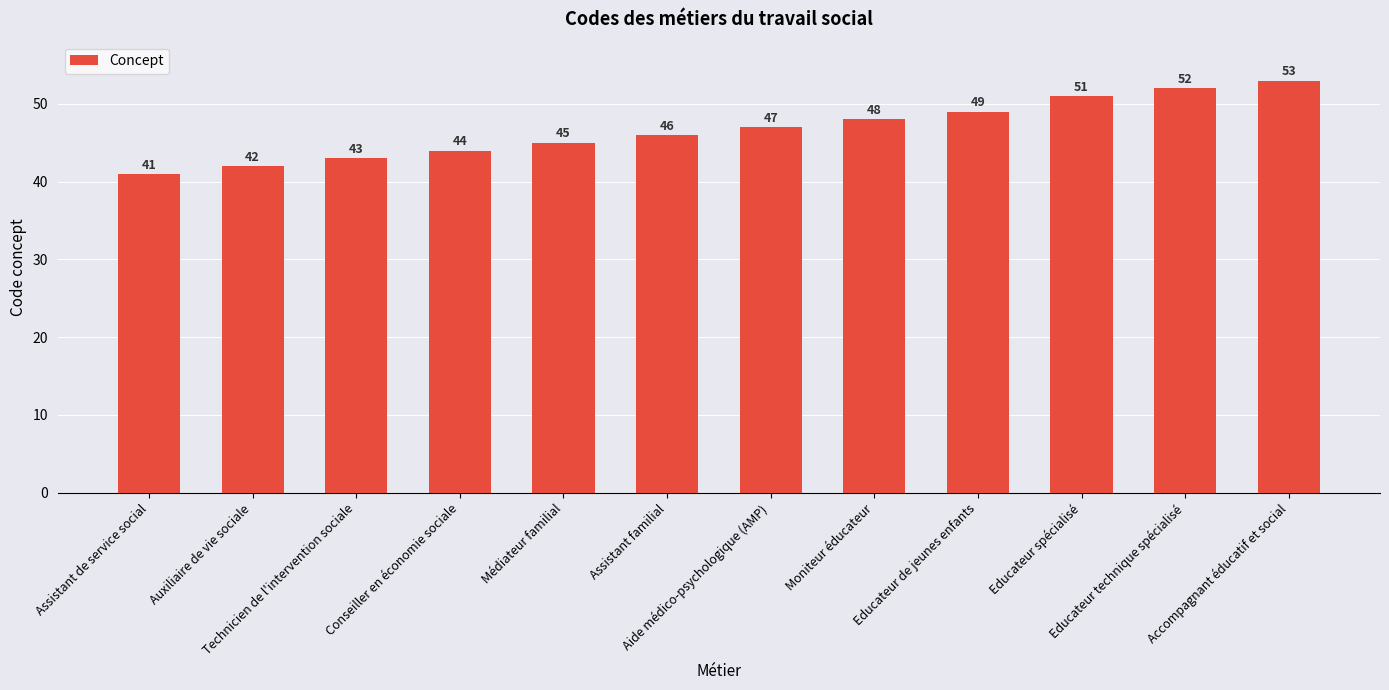

What is the difference between the maximum and second lowest values?

11